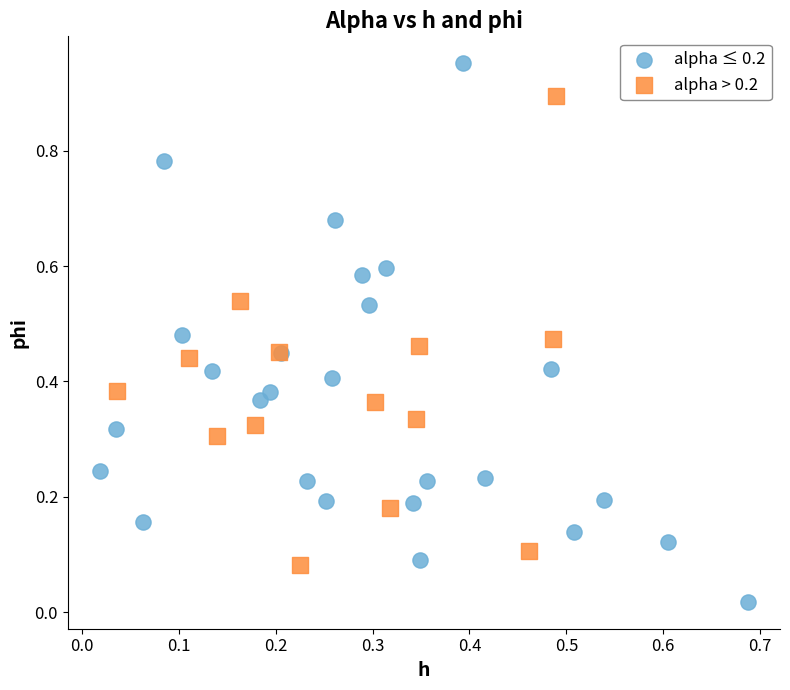

Which series reaches the minimum Y coordinate?

alpha ≤ 0.2